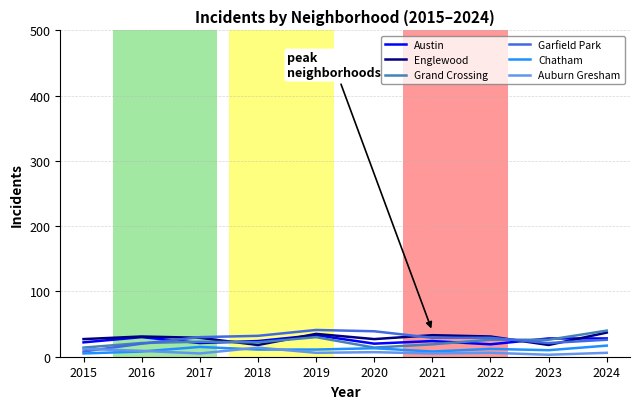

Is it true that Auburn Gresham equals 6 at 2019?

True